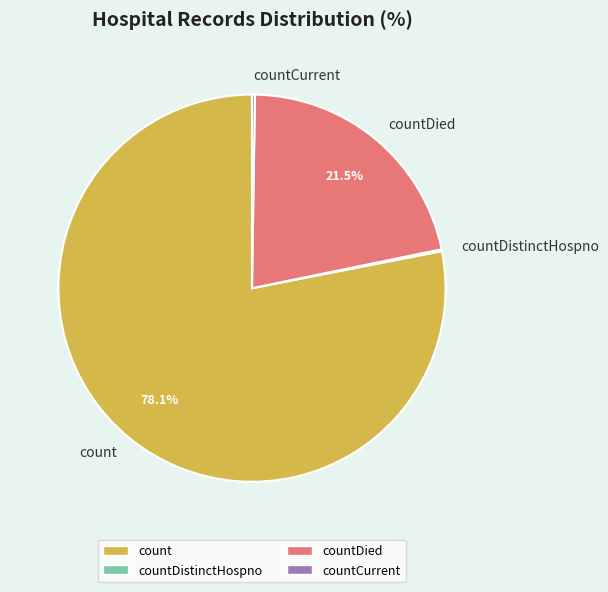

To the nearest percent, what is the average slice percentage?

25%